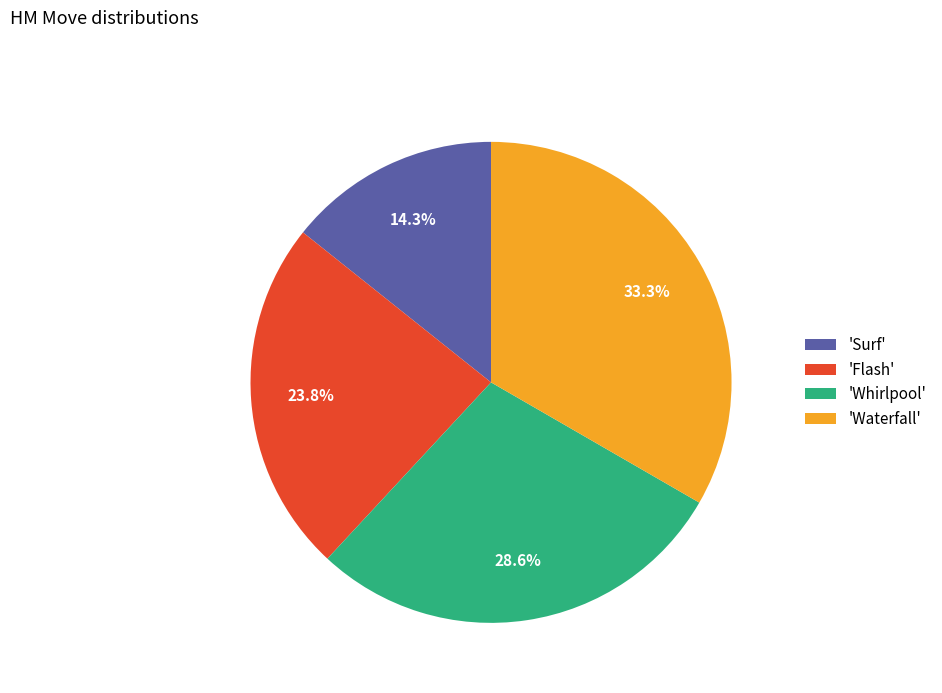

What is the smallest slice in the pie chart?

'Surf'